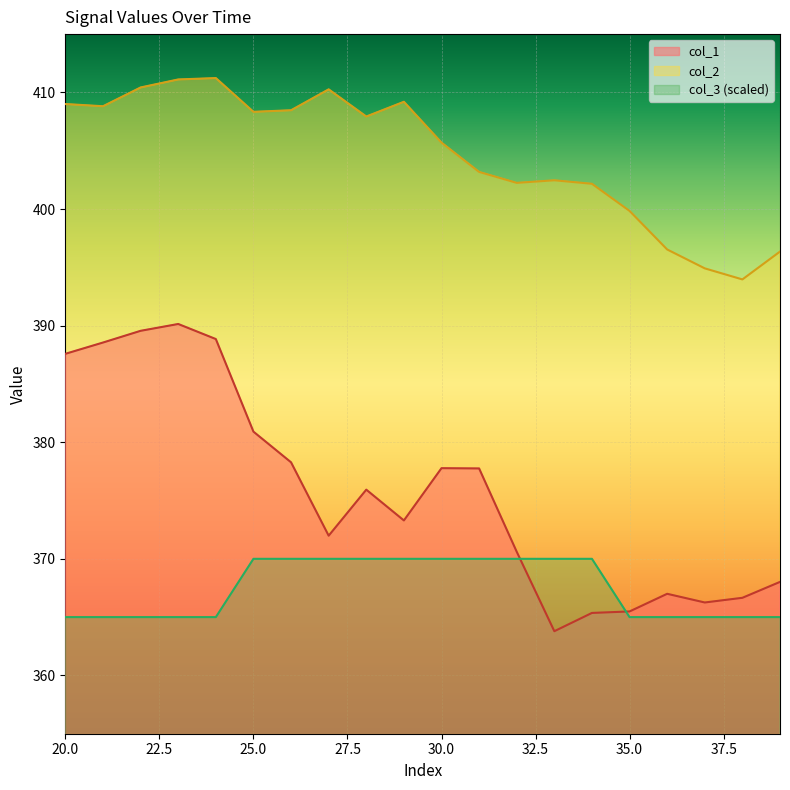

True or false: col_1 and col_2 cross at least once.

False